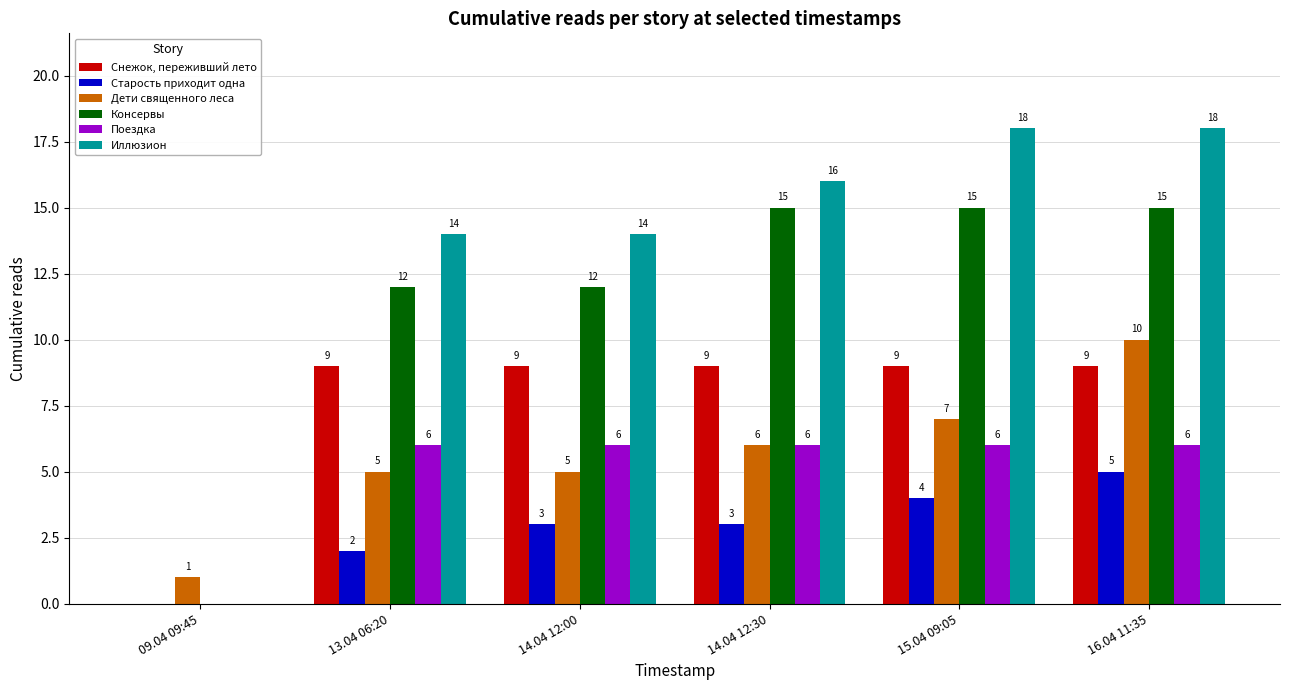

How many groups of bars are there?

6